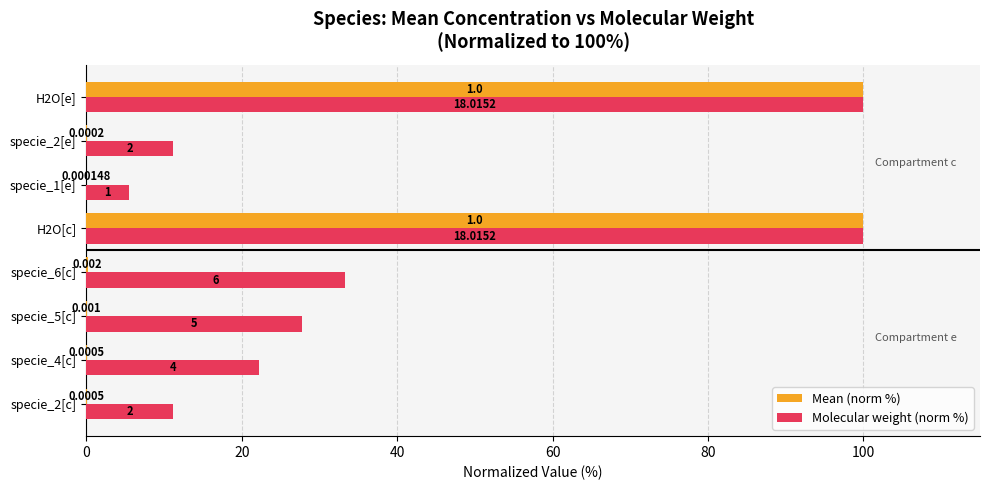

Reading left to right, list all the values displayed in this chart.

Mean (norm %): 0.1	0.1	0.1	0.2	100.0	0.0	0.0	100.0
Molecular weight (norm %): 11.1	22.2	27.8	33.3	100.0	5.6	11.1	100.0